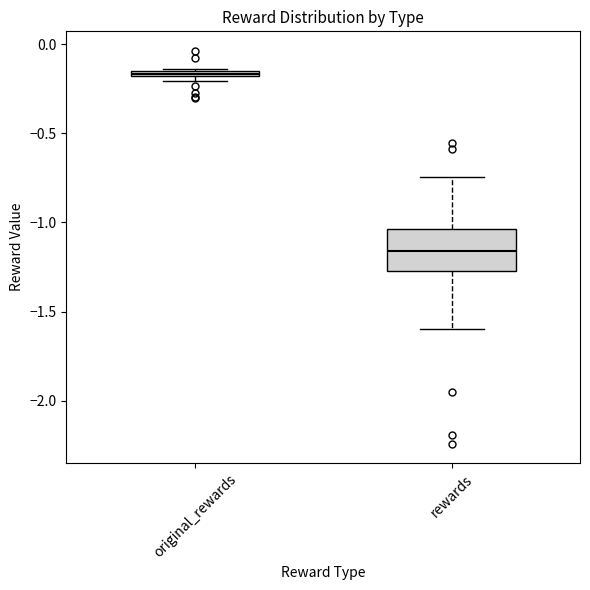

Comparing the boxes themselves (not the whiskers), which one is the tallest?

rewards